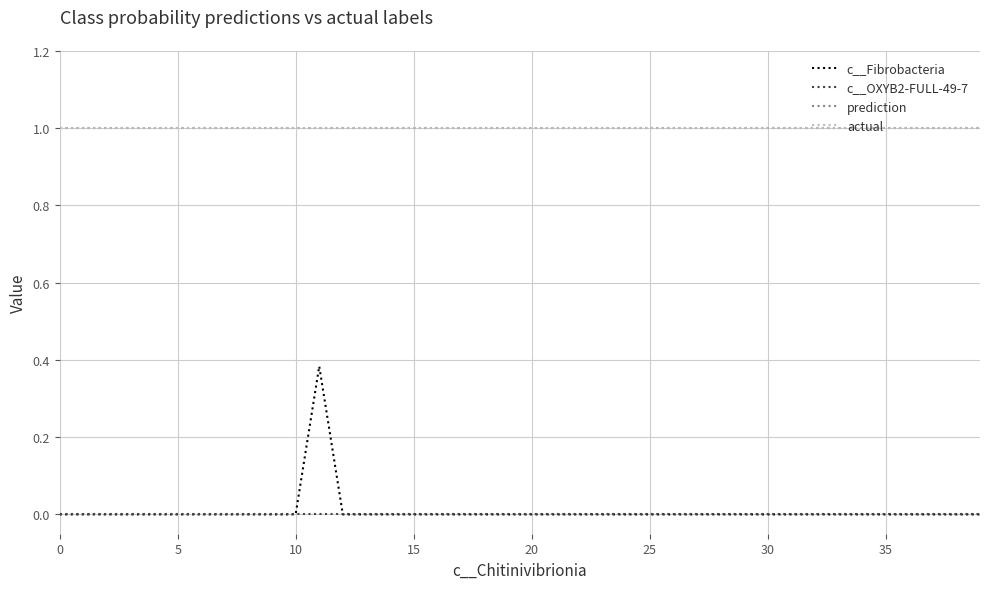

What is the label of the 11th point from the right?

29